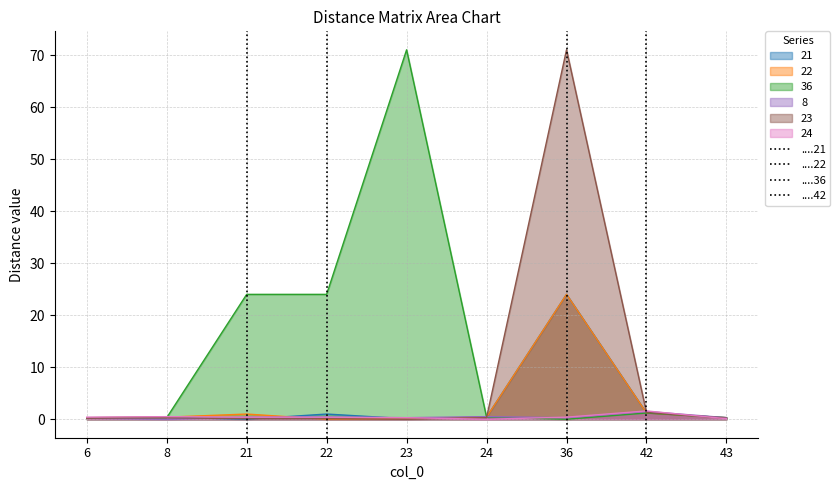

The 24 series shows 0.5 at 8. True or false?

True